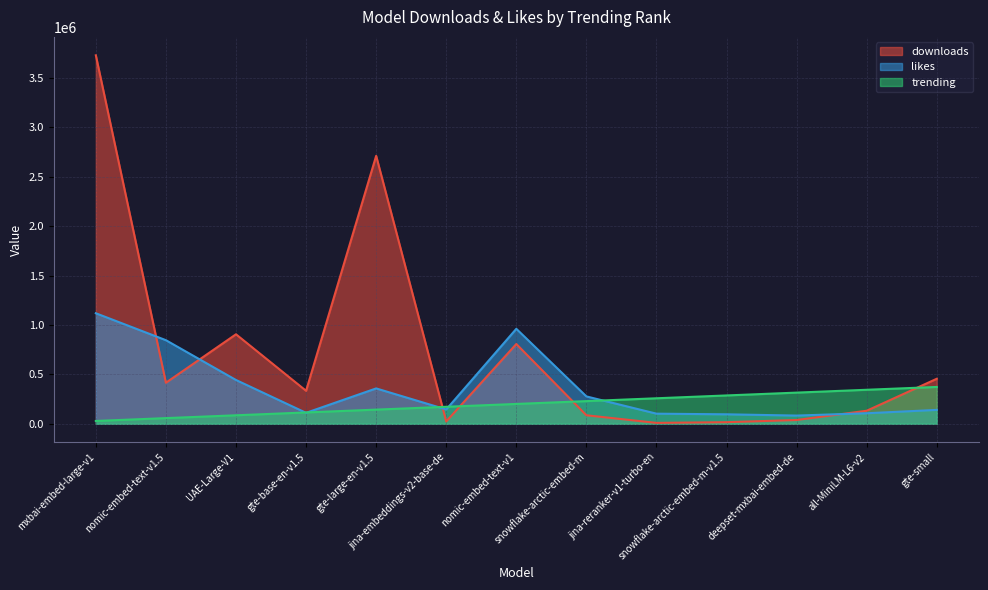

Is it true that downloads equals 4529801.5 at gte-large-en-v1.5?

False